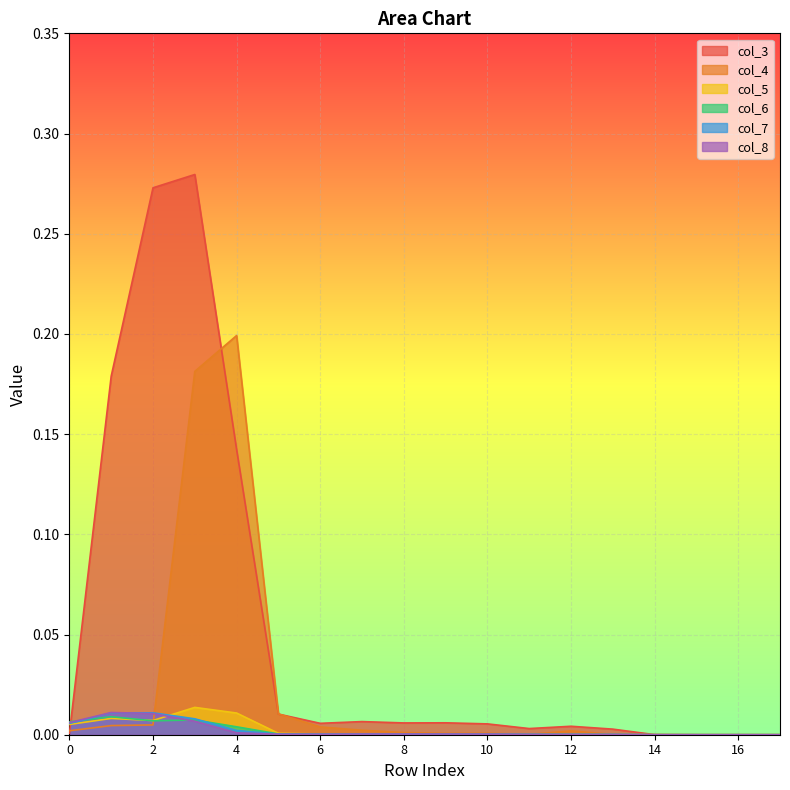

Which series ends up on top after the final intersection of col_7 and col_8?

col_7